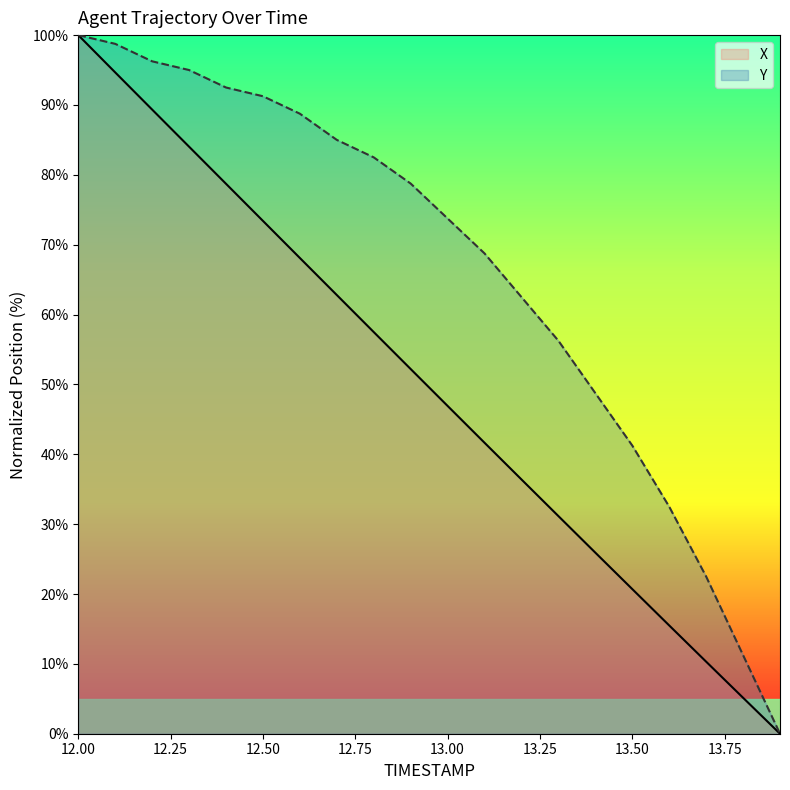

Which series has the widest spread of values?

X